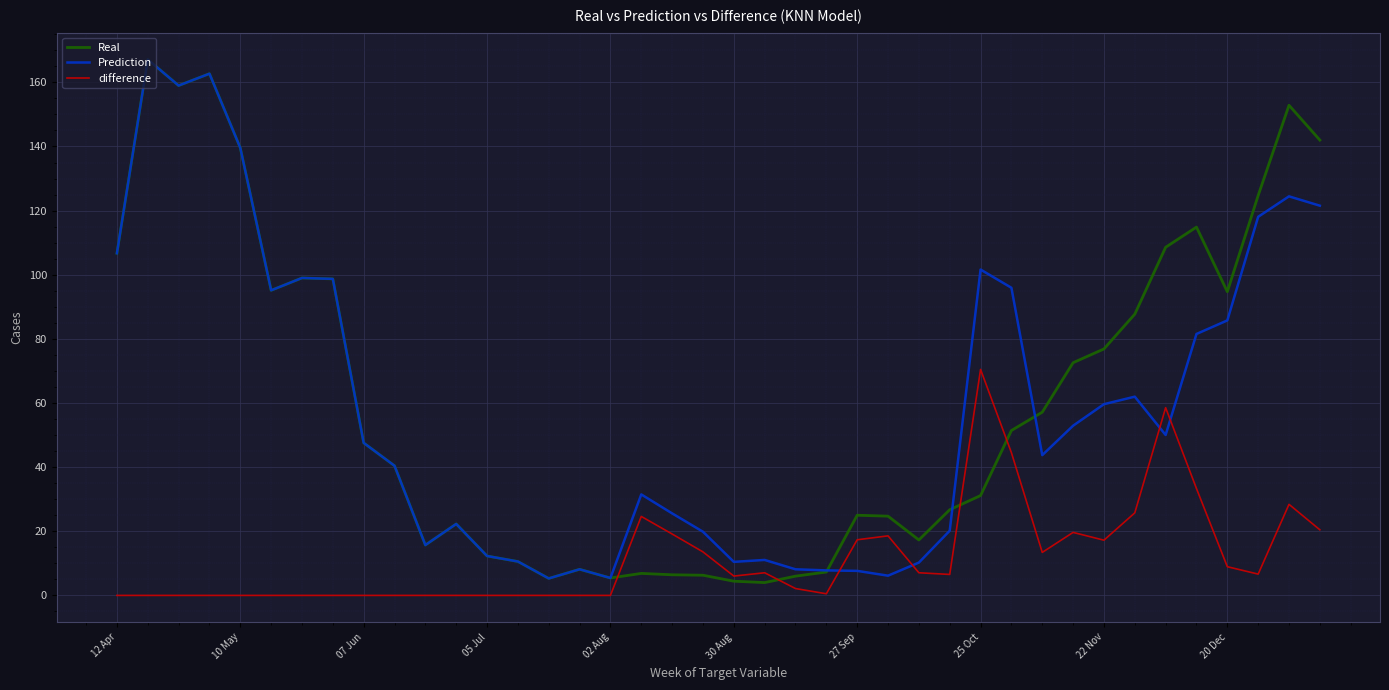

Which series has the largest range (max minus min)?

Real